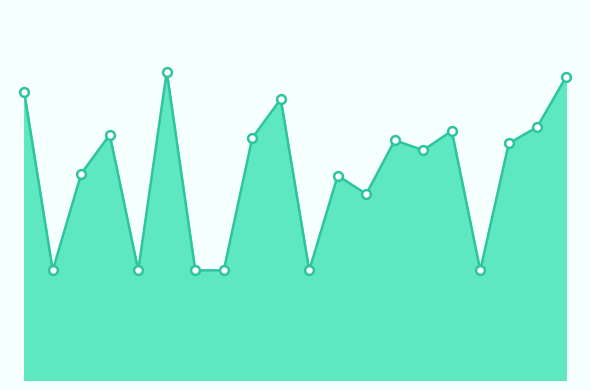

Is this an area chart (filled region under the line)?

Yes